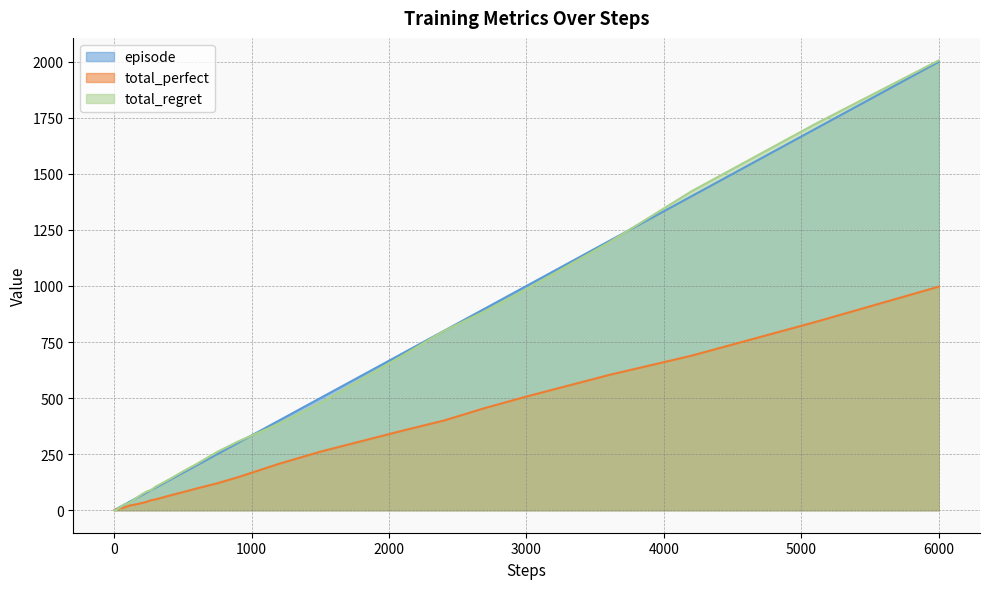

Reading left to right, what are all the values shown in this chart?

episode: 1	2	3	4	5	6	7	8	9	10	12	14	17	20	25	30	40	50	60	70	80	90	100	120	140	170	200	250	300	400	500	600	700	800	900	1000	1200	1400	1700	2000
total_perfect: 1	2	3	4	5	5	5	5	5	6	7	8	9	10	12	16	22	25	29	33	38	45	48	58	68	82	97	120	147	207	261	308	355	400	456	507	603	689	839	997
total_regret: 0	0	0	0	0	2	4	6	8	8	10	12	16	20	26	28	36	50	62	74	84	90	104	124	144	176	206	260	306	386	478	584	690	800	888	986	1194	1422	1722	2006